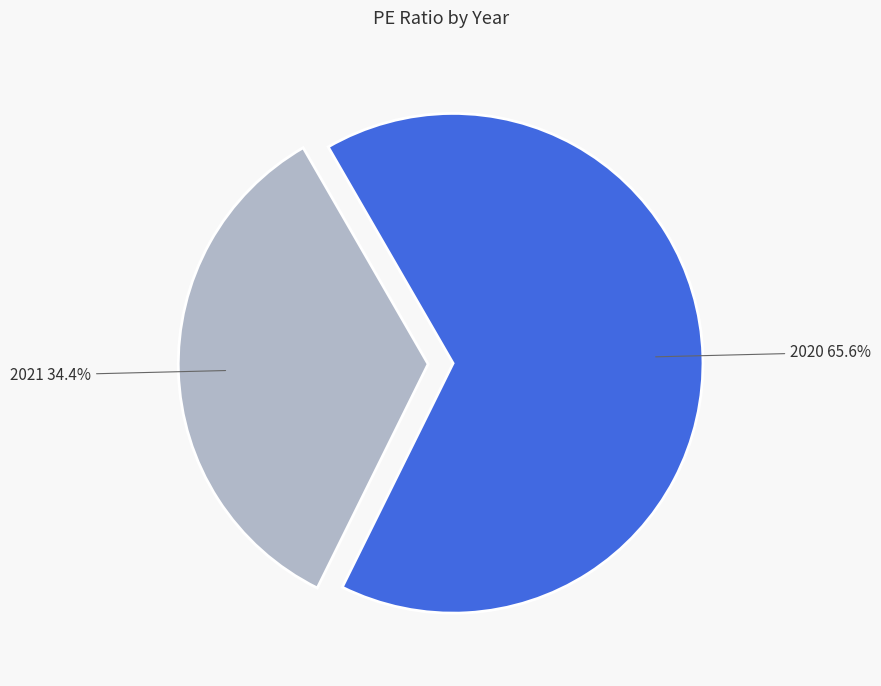

Does any single category account for the majority?

Yes